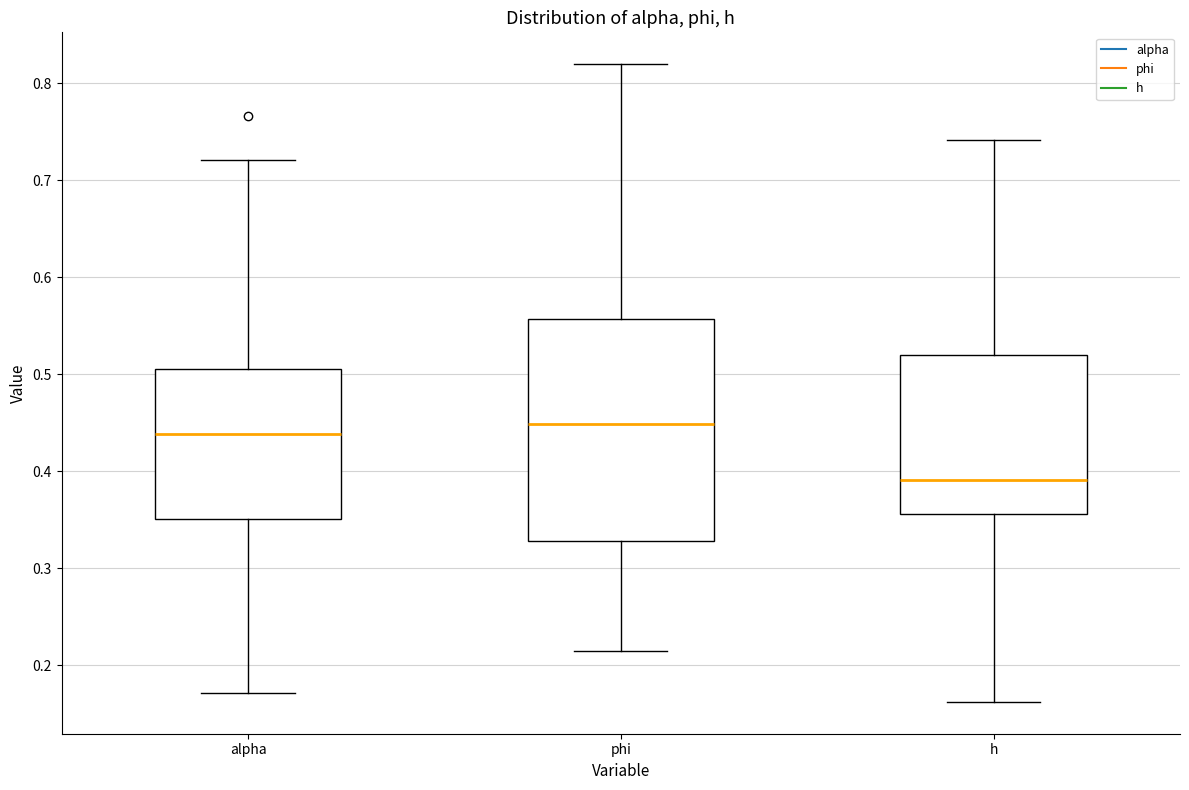

Reading left to right, transcribe this box plot: for each box, give where its median line is, the range the box spans, and where its two whiskers end, as read against the y-axis. The values are not printed on the chart, so give them approximately, as read against the axis.

alpha: median 0.44, box 0.35 to 0.51, whiskers 0.17 to 0.72
phi: median 0.45, box 0.33 to 0.56, whiskers 0.21 to 0.82
h: median 0.39, box 0.36 to 0.52, whiskers 0.16 to 0.74